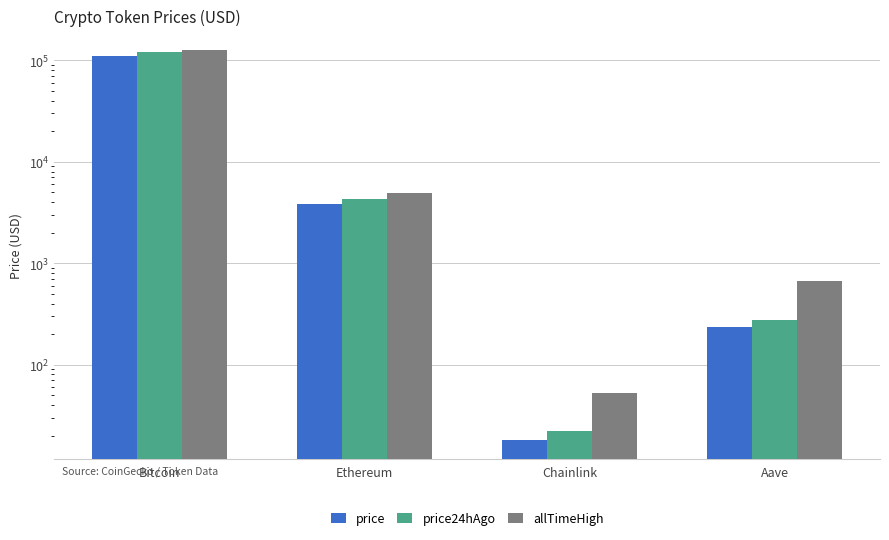

Rank the series by their average value, from highest to lowest.

allTimeHigh, price24hAgo, price